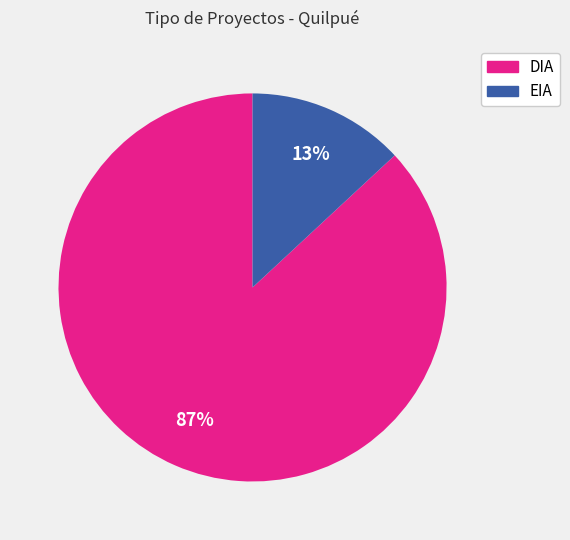

Rank the categories by value from lowest to highest.

EIA, DIA